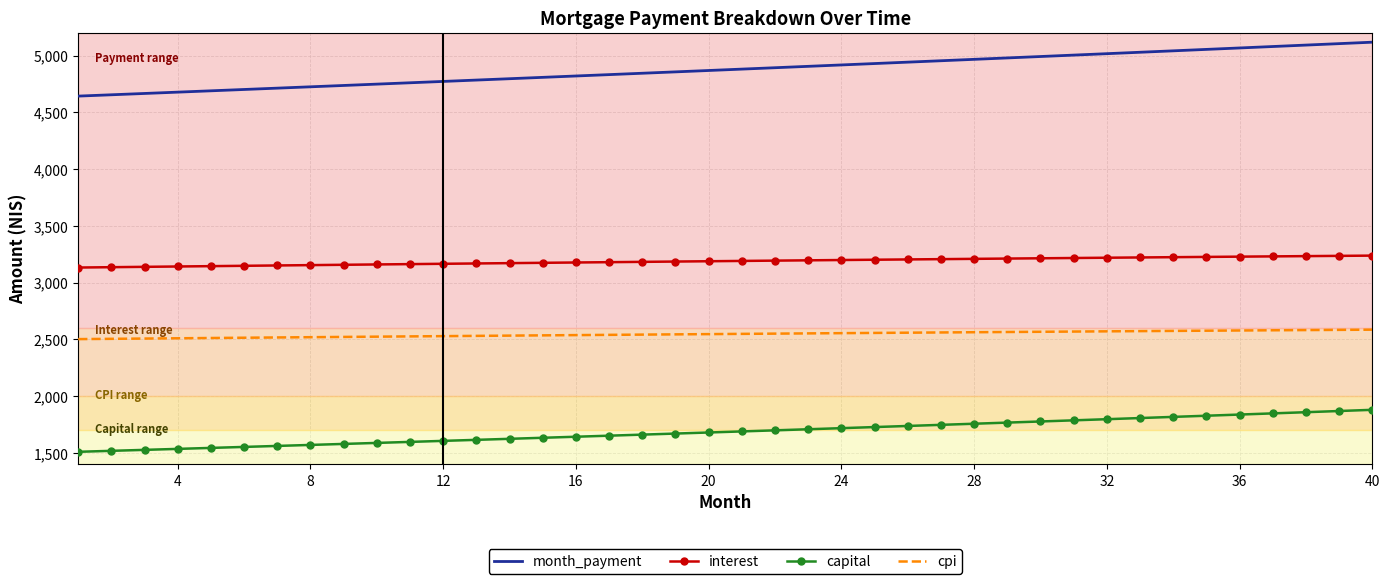

Rank the series by their maximum value, from lowest to highest.

capital, cpi, interest, month_payment